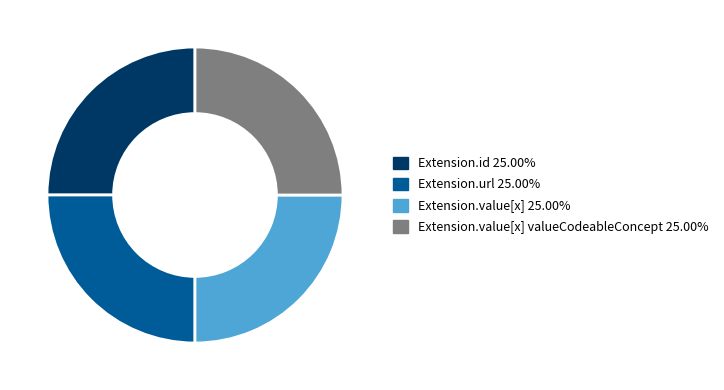

Is there any slice that represents more than half of the pie?

No